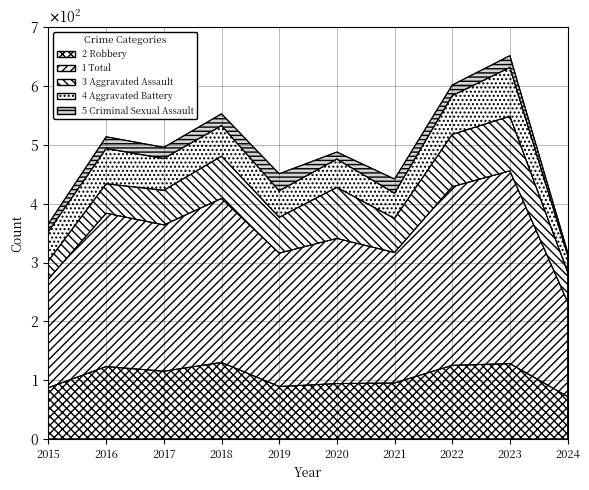

Reading left to right, extract all data points from this chart.

Aggravated Assault: 31	50	59	72	61	87	58	89	93	51
Aggravated Battery: 50	60	54	52	45	48	43	66	83	29
Criminal Sexual Assault: 13	20	19	20	29	12	24	18	20	5
Robbery: 87	123	115	130	89	94	95	125	128	72
Total: 185	261	249	279	227	247	222	304	328	161